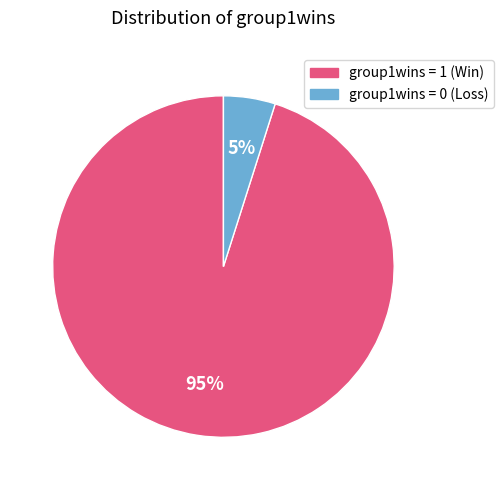

What is the largest slice in the pie chart?

group1wins = 1